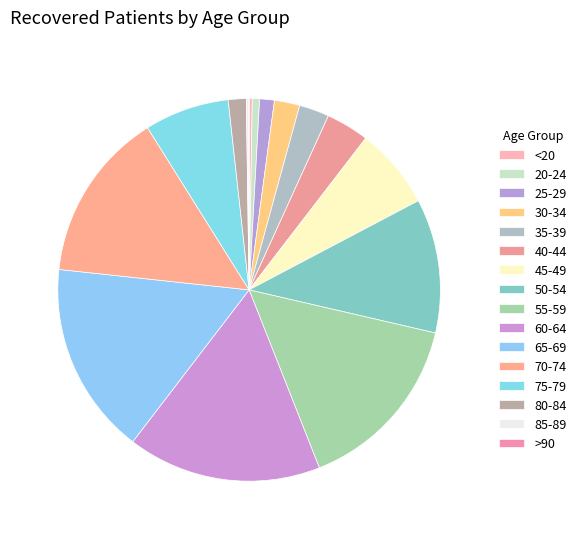

The 30-34 slice represents 2% of the pie. True or false?

True